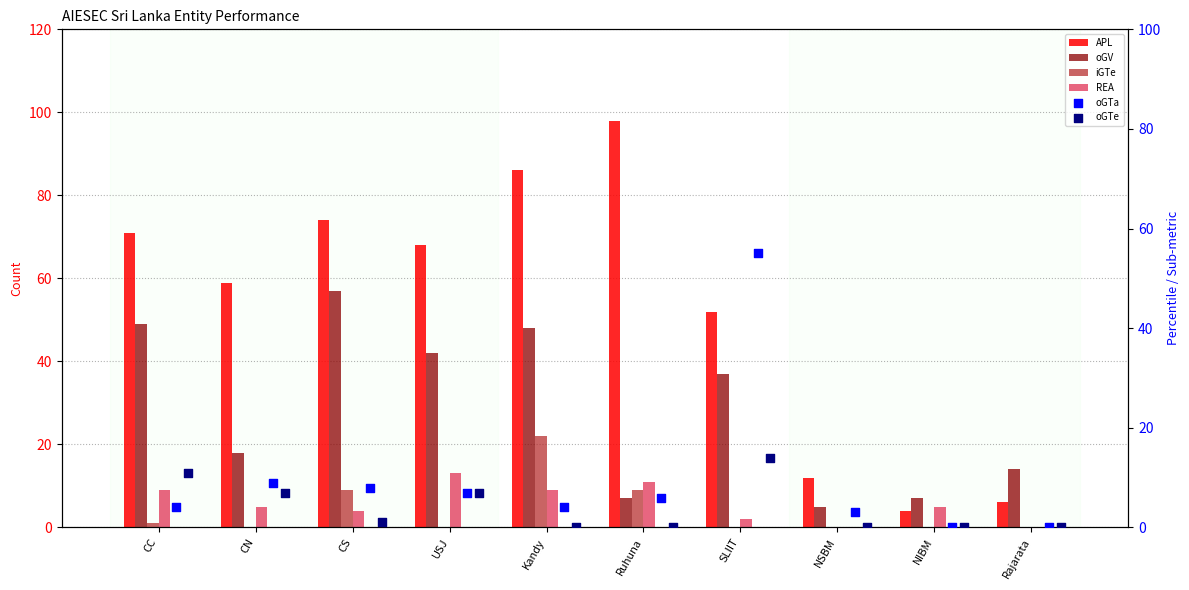

At which category is the sum across all series the highest?

Kandy